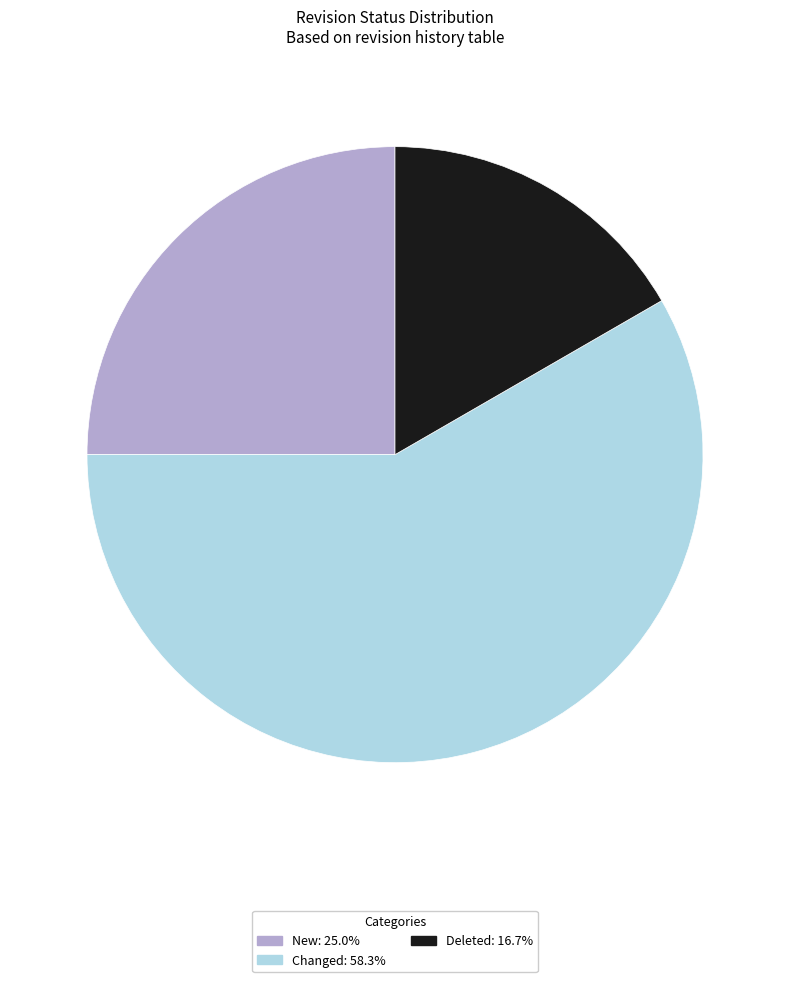

Is the sum of New: 25.0% and Changed: 58.3% greater than half?

Yes